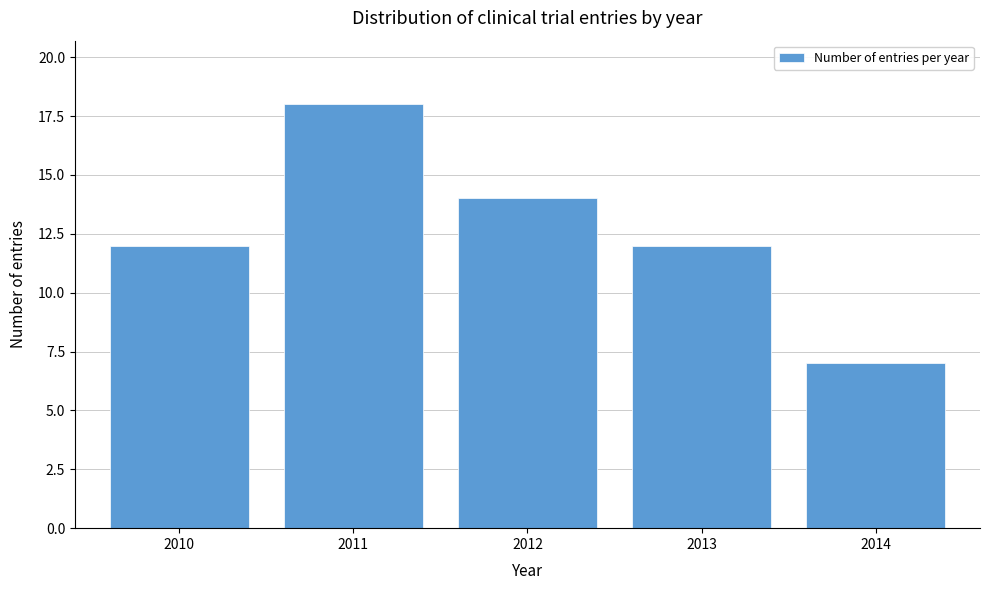

Reading right to left, what are all the values shown in this chart?

7	12	14	18	12